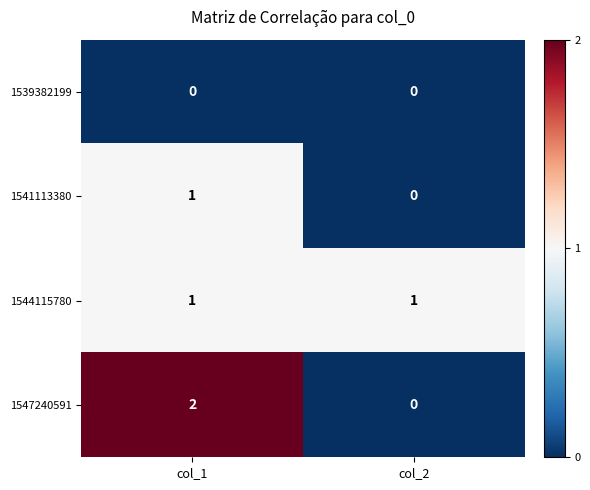

Which category has the highest value across all series?

col_1